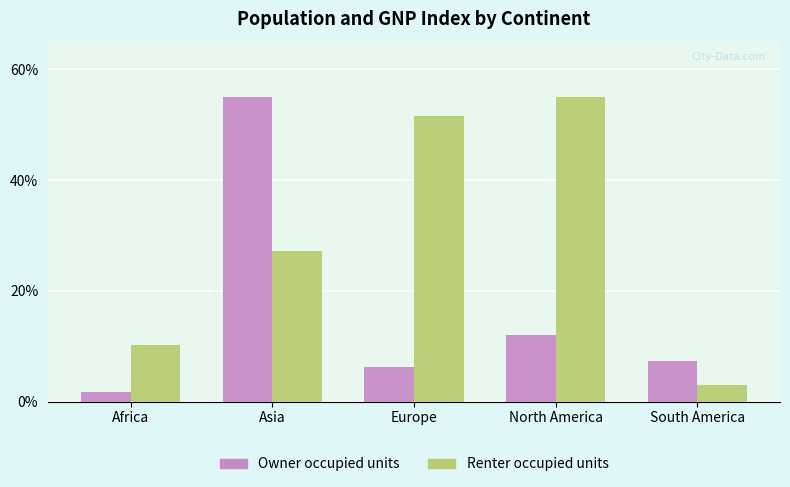

What is the sum of the Owner occupied units values at Asia and Europe?

61.3